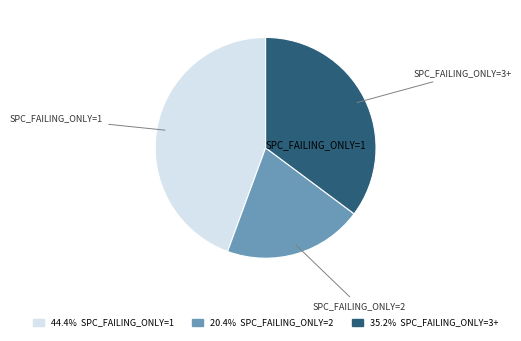

Is 44.4% SPC_FAILING_ONLY=1 the majority of the pie?

No